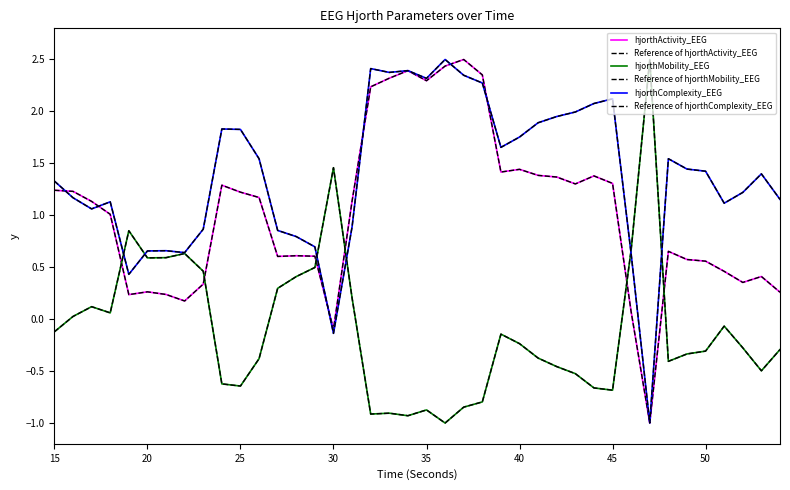

True or false: Reference of hjorthComplexity_EEG and hjorthActivity_EEG intersect in this chart.

True